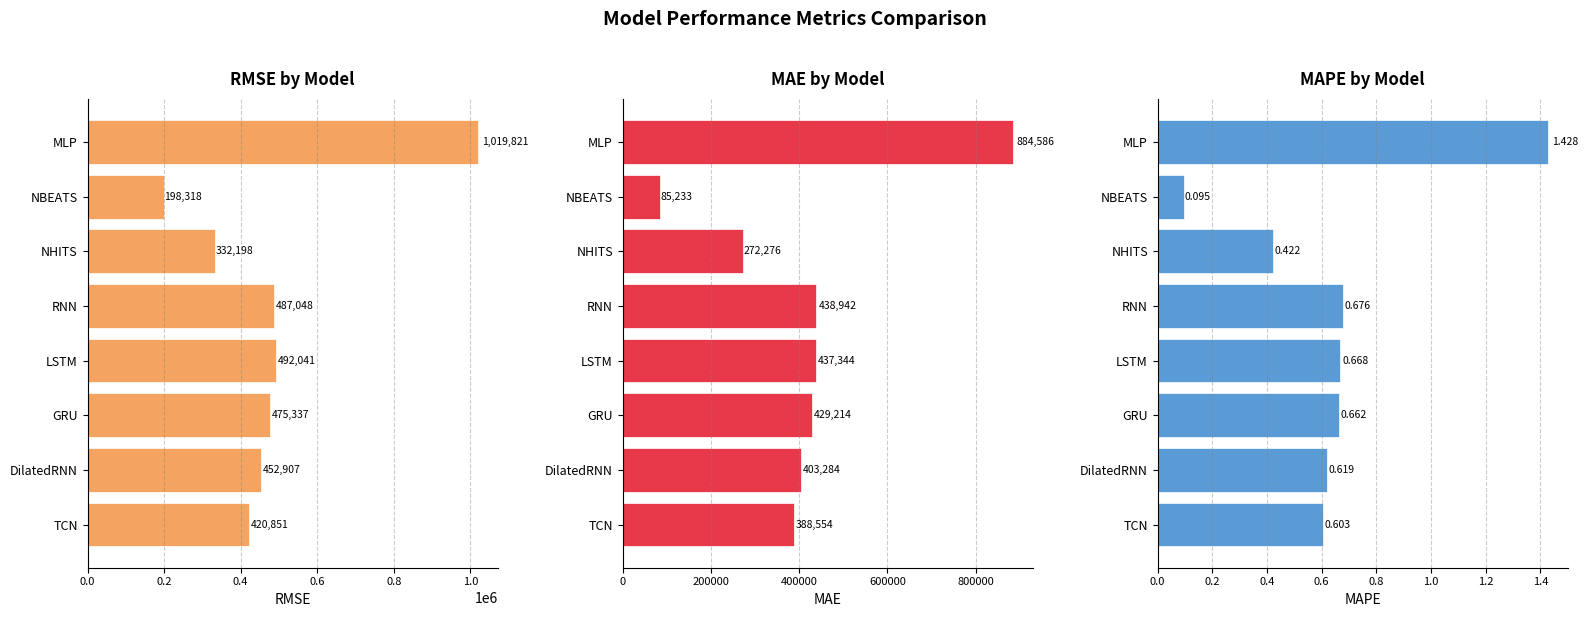

What is the greatest value displayed?

1019821.2